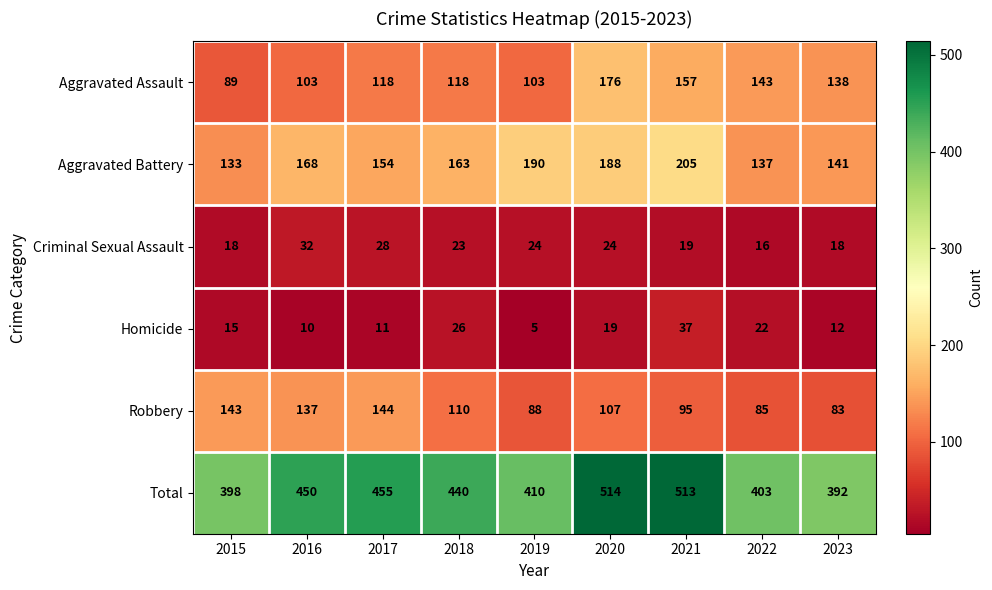

Is it true that Aggravated Battery equals 190 at 2019?

True